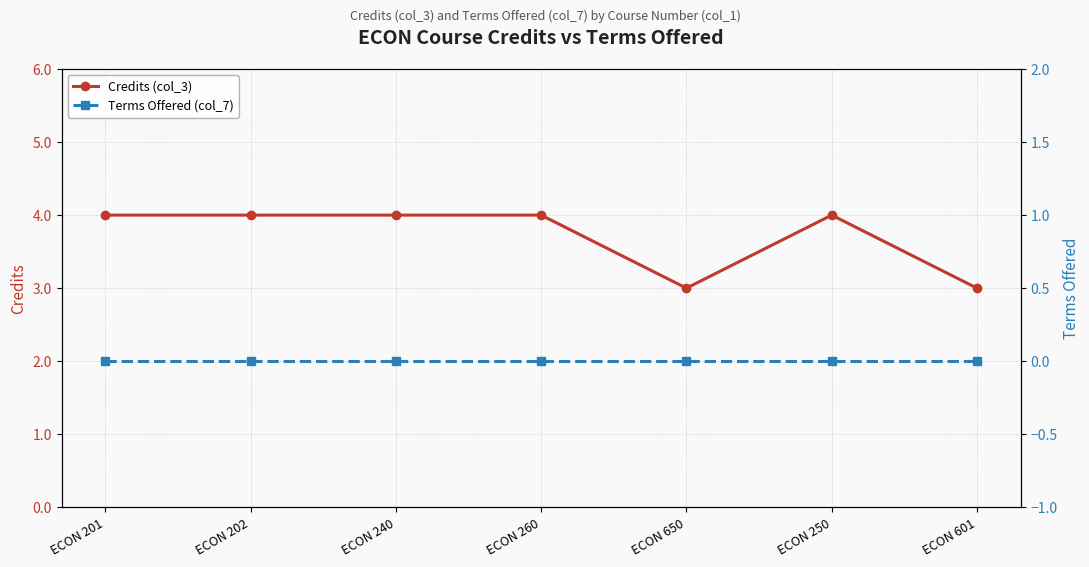

List the series in order of their overall mean, lowest first.

Terms Offered (col_7), Credits (col_3)